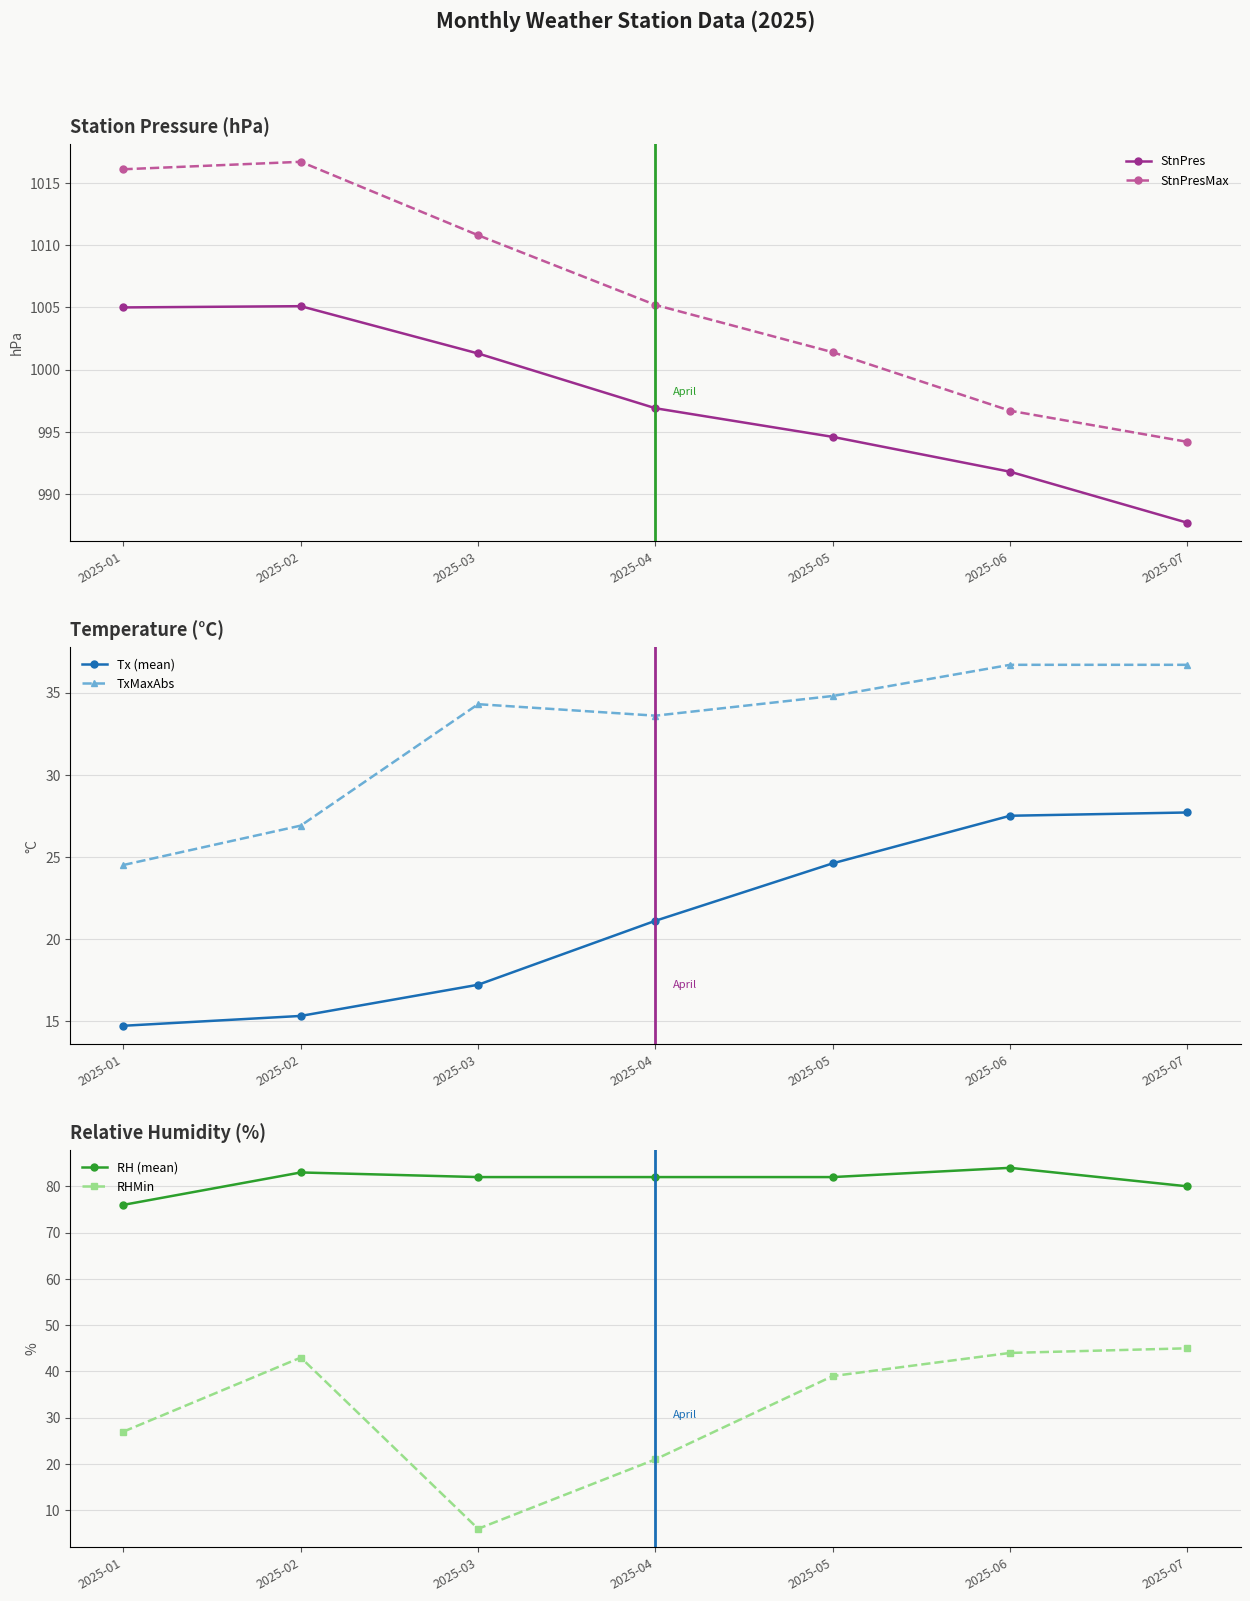

Reading left to right, extract all data points from this chart.

StnPres: 1005.0	1005.1	1001.3	996.9	994.6	991.8	987.7
StnPresMax: 1016.1	1016.7	1010.8	1005.2	1001.4	996.7	994.2
Tx (mean): 14.7	15.3	17.2	21.1	24.6	27.5	27.7
TxMaxAbs: 24.5	26.9	34.3	33.6	34.8	36.7	36.7
RH (mean): 76.0	83.0	82.0	82.0	82.0	84.0	80.0
RHMin: 27.0	43.0	6.0	21.0	39.0	44.0	45.0